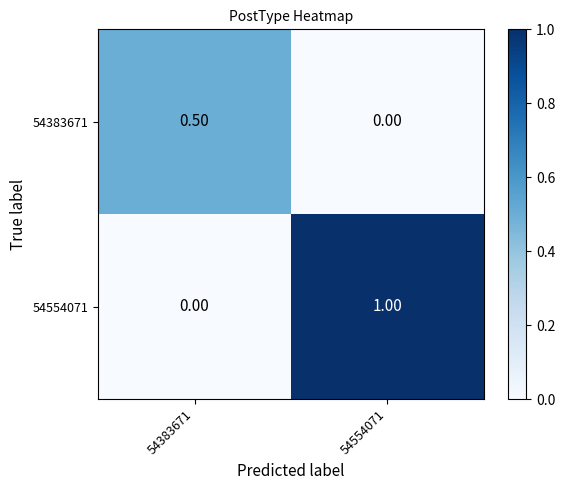

What is the average value of the 54554071 series?

0.5